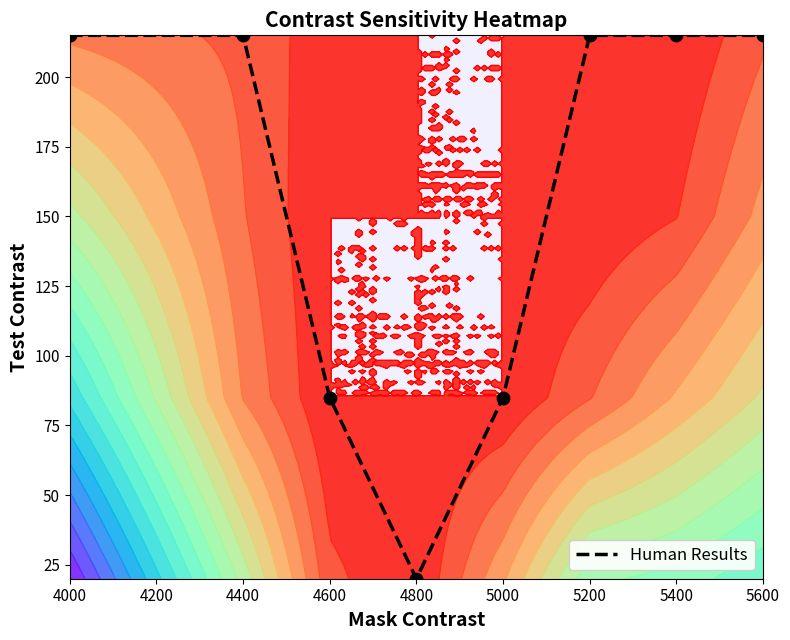

At which category does the chart reach its peak across all series?

4000